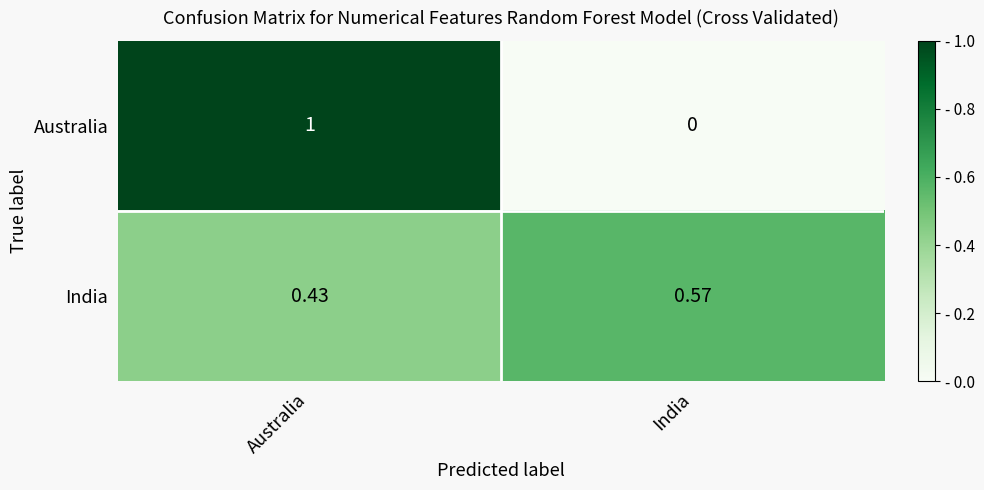

At Australia, list the series in order from smallest to largest.

India, Australia